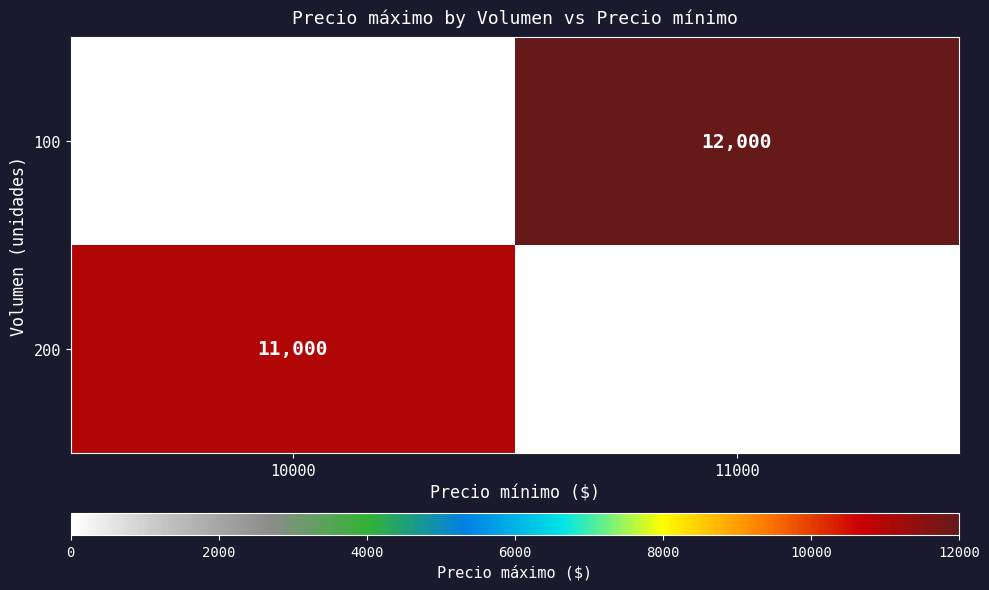

The value of 100 at 11000 is 12000. True or false?

True